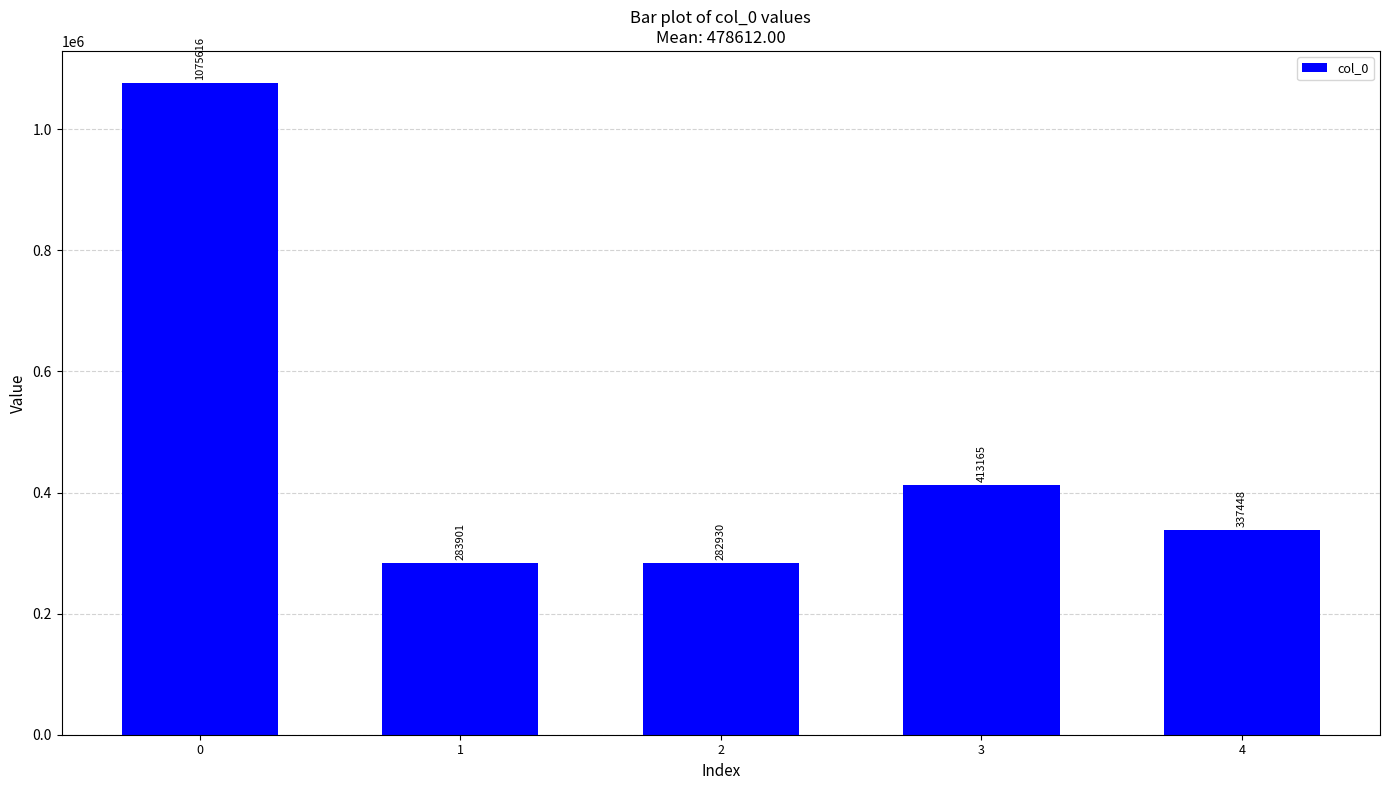

What is the greatest value displayed?

1075616